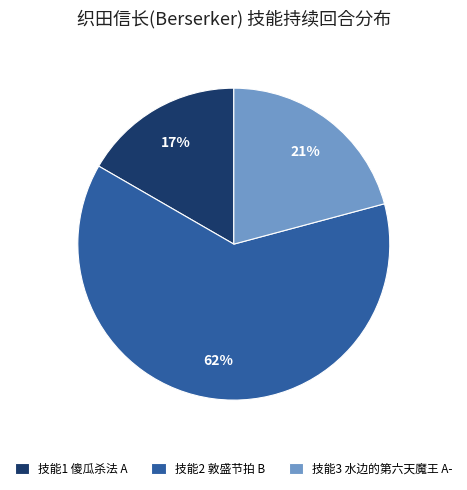

Which slice represents more than half of the pie?

技能2